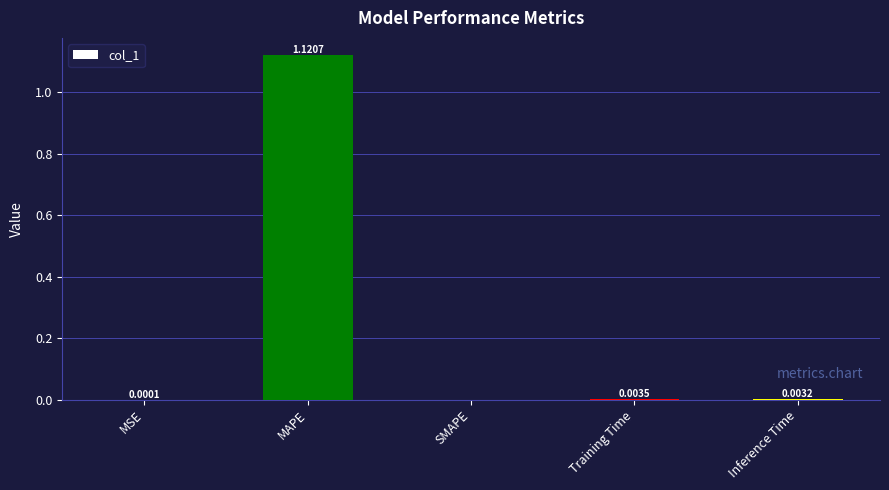

Which label corresponds to the largest value in the chart?

MAPE